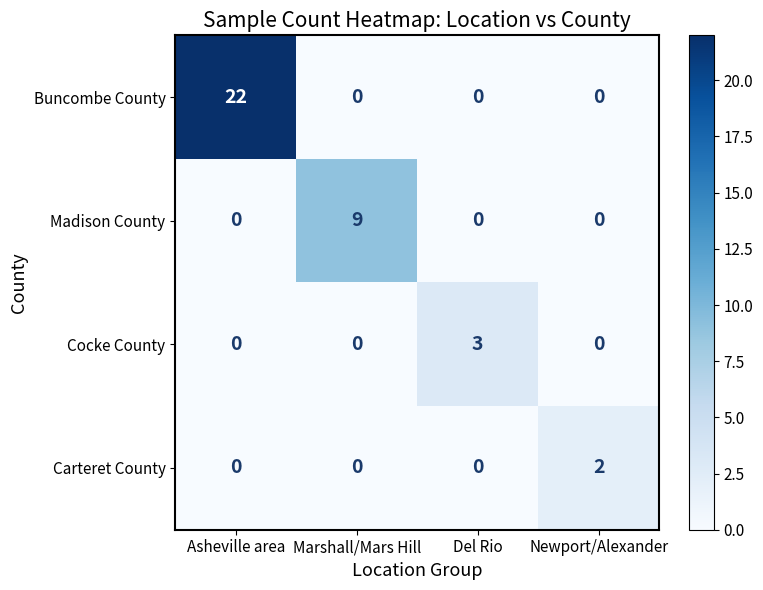

What is the sum of all Cocke County values?

3